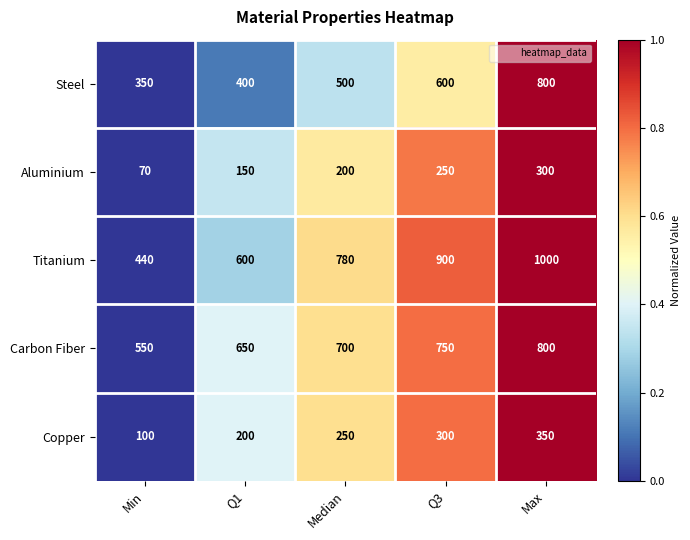

At which category is the sum across all series the highest?

Max